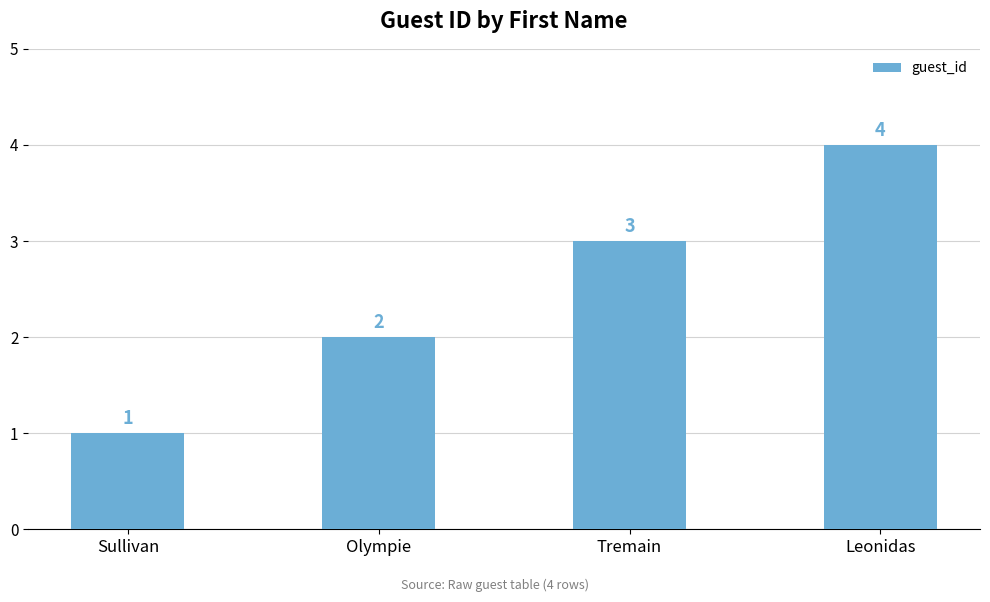

What is the minimum value shown in the chart?

1